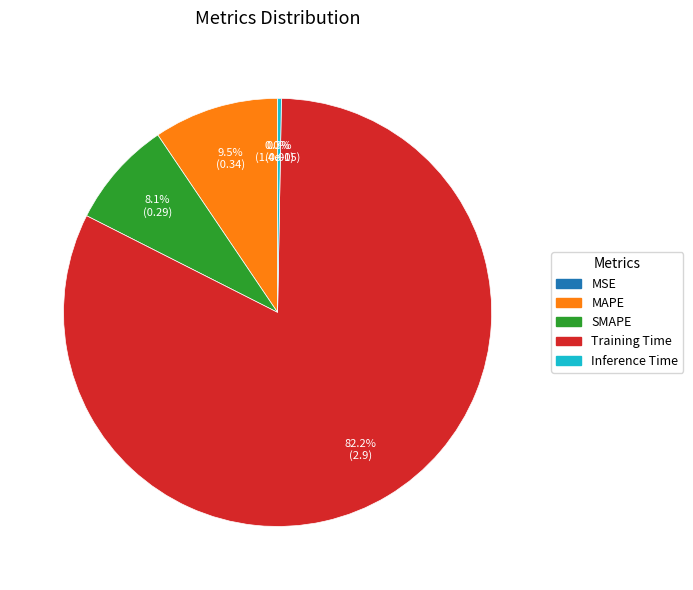

The Training Time slice represents 68% of the pie. True or false?

False